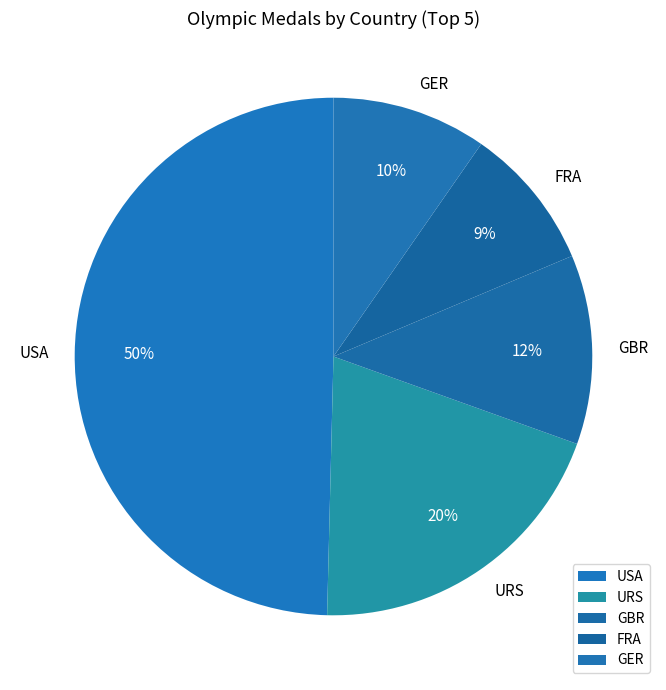

Does any single category account for the majority?

No